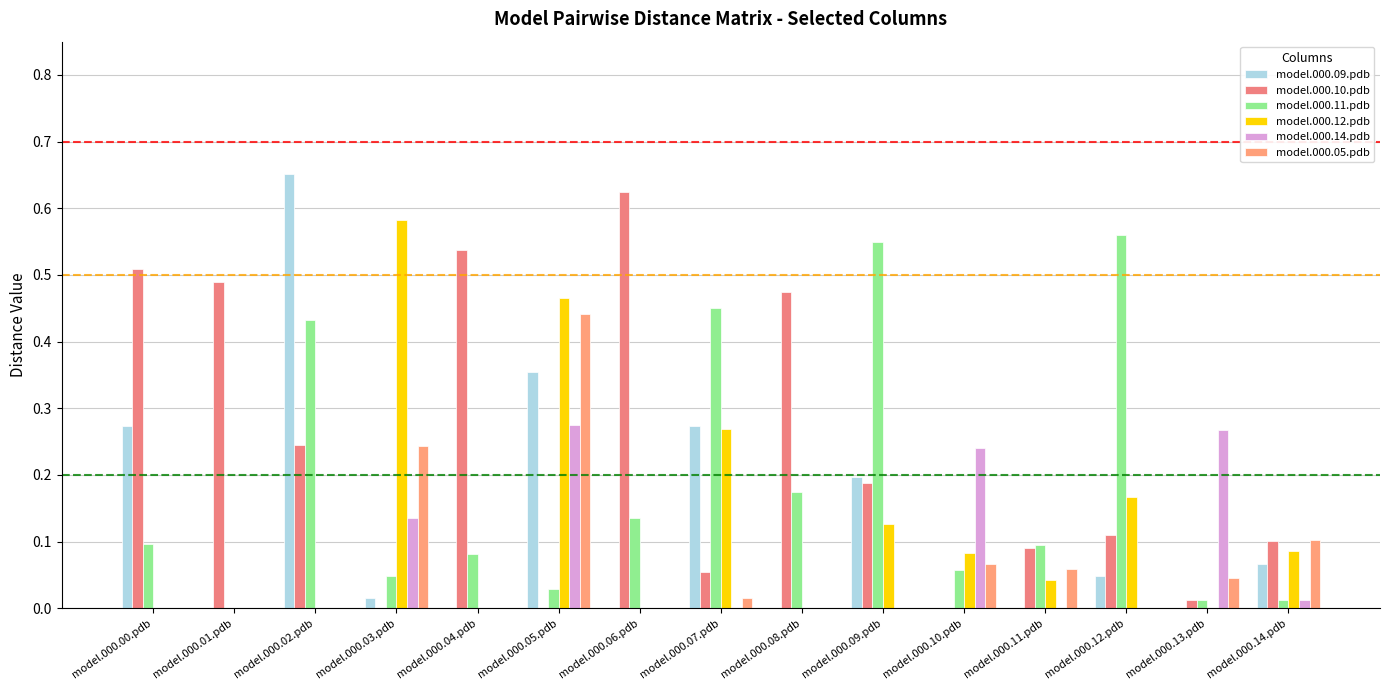

Reading left to right, transcribe all the data shown in this chart.

model.000.09.pdb: model.000.00.pdb=0.3	model.000.01.pdb=0.0	model.000.02.pdb=0.7	model.000.03.pdb=0.0	model.000.04.pdb=0.0	model.000.05.pdb=0.4	model.000.06.pdb=0.0	model.000.07.pdb=0.3	model.000.08.pdb=0.0	model.000.09.pdb=0.2	model.000.10.pdb=0.0	model.000.11.pdb=0.0	model.000.12.pdb=0.0	model.000.13.pdb=0.0	model.000.14.pdb=0.1
model.000.10.pdb: model.000.00.pdb=0.5	model.000.01.pdb=0.5	model.000.02.pdb=0.2	model.000.03.pdb=0.0	model.000.04.pdb=0.5	model.000.05.pdb=0.0	model.000.06.pdb=0.6	model.000.07.pdb=0.1	model.000.08.pdb=0.5	model.000.09.pdb=0.2	model.000.10.pdb=0.0	model.000.11.pdb=0.1	model.000.12.pdb=0.1	model.000.13.pdb=0.0	model.000.14.pdb=0.1
model.000.11.pdb: model.000.00.pdb=0.1	model.000.01.pdb=0.0	model.000.02.pdb=0.4	model.000.03.pdb=0.0	model.000.04.pdb=0.1	model.000.05.pdb=0.0	model.000.06.pdb=0.1	model.000.07.pdb=0.5	model.000.08.pdb=0.2	model.000.09.pdb=0.5	model.000.10.pdb=0.1	model.000.11.pdb=0.1	model.000.12.pdb=0.6	model.000.13.pdb=0.0	model.000.14.pdb=0.0
model.000.12.pdb: model.000.00.pdb=0.0	model.000.01.pdb=0.0	model.000.02.pdb=0.0	model.000.03.pdb=0.6	model.000.04.pdb=0.0	model.000.05.pdb=0.5	model.000.06.pdb=0.0	model.000.07.pdb=0.3	model.000.08.pdb=0.0	model.000.09.pdb=0.1	model.000.10.pdb=0.1	model.000.11.pdb=0.0	model.000.12.pdb=0.2	model.000.13.pdb=0.0	model.000.14.pdb=0.1
model.000.14.pdb: model.000.00.pdb=0.0	model.000.01.pdb=0.0	model.000.02.pdb=0.0	model.000.03.pdb=0.1	model.000.04.pdb=0.0	model.000.05.pdb=0.3	model.000.06.pdb=0.0	model.000.07.pdb=0.0	model.000.08.pdb=0.0	model.000.09.pdb=0.0	model.000.10.pdb=0.2	model.000.11.pdb=0.0	model.000.12.pdb=0.0	model.000.13.pdb=0.3	model.000.14.pdb=0.0
model.000.05.pdb: model.000.00.pdb=0.0	model.000.01.pdb=0.0	model.000.02.pdb=0.0	model.000.03.pdb=0.2	model.000.04.pdb=0.0	model.000.05.pdb=0.4	model.000.06.pdb=0.0	model.000.07.pdb=0.0	model.000.08.pdb=0.0	model.000.09.pdb=0.0	model.000.10.pdb=0.1	model.000.11.pdb=0.1	model.000.12.pdb=0.0	model.000.13.pdb=0.0	model.000.14.pdb=0.1